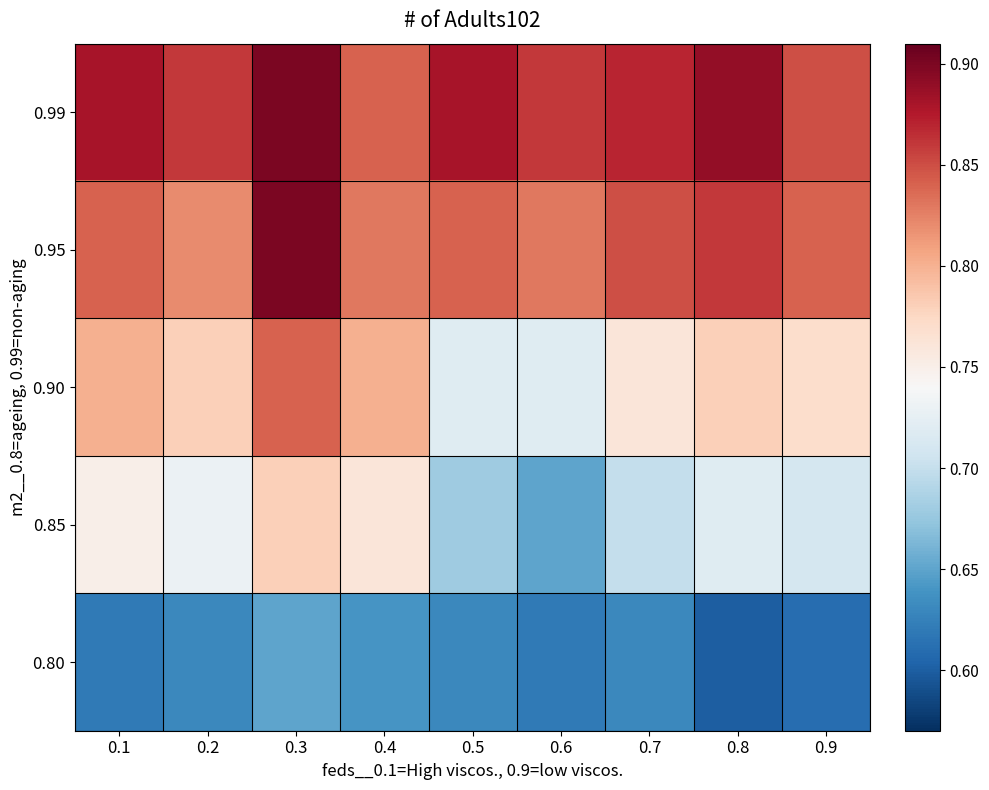

Reading right to left, extract all data points from this chart.

0.99: 0.9=0.8	0.8=0.9	0.7=0.9	0.6=0.9	0.5=0.9	0.4=0.8	0.3=0.9	0.2=0.9	0.1=0.9
0.95: 0.9=0.8	0.8=0.9	0.7=0.8	0.6=0.8	0.5=0.8	0.4=0.8	0.3=0.9	0.2=0.8	0.1=0.8
0.90: 0.9=0.8	0.8=0.8	0.7=0.8	0.6=0.7	0.5=0.7	0.4=0.8	0.3=0.8	0.2=0.8	0.1=0.8
0.85: 0.9=0.7	0.8=0.7	0.7=0.7	0.6=0.7	0.5=0.7	0.4=0.8	0.3=0.8	0.2=0.7	0.1=0.8
0.80: 0.9=0.6	0.8=0.6	0.7=0.6	0.6=0.6	0.5=0.6	0.4=0.6	0.3=0.7	0.2=0.6	0.1=0.6